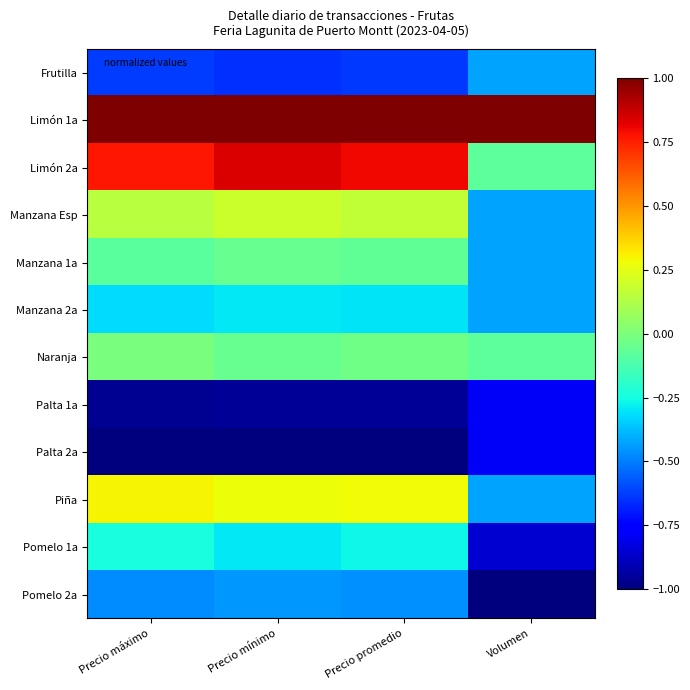

Reading left to right, extract all data points from this chart.

Frutilla: Precio máximo=-0.6	Precio mínimo=-0.7	Precio promedio=-0.6	Volumen=-0.4
Limón 1a: Precio máximo=1.0	Precio mínimo=1.0	Precio promedio=1.0	Volumen=1.0
Limón 2a: Precio máximo=0.8	Precio mínimo=0.8	Precio promedio=0.8	Volumen=-0.1
Manzana Esp: Precio máximo=0.1	Precio mínimo=0.2	Precio promedio=0.2	Volumen=-0.4
Manzana 1a: Precio máximo=-0.1	Precio mínimo=-0.0	Precio promedio=-0.1	Volumen=-0.4
Manzana 2a: Precio máximo=-0.3	Precio mínimo=-0.3	Precio promedio=-0.3	Volumen=-0.4
Naranja: Precio máximo=-0.0	Precio mínimo=-0.0	Precio promedio=-0.0	Volumen=-0.1
Palta 1a: Precio máximo=-1.0	Precio mínimo=-1.0	Precio promedio=-1.0	Volumen=-0.8
Palta 2a: Precio máximo=-1.0	Precio mínimo=-1.0	Precio promedio=-1.0	Volumen=-0.8
Piña: Precio máximo=0.3	Precio mínimo=0.3	Precio promedio=0.3	Volumen=-0.4
Pomelo 1a: Precio máximo=-0.2	Precio mínimo=-0.3	Precio promedio=-0.3	Volumen=-0.9
Pomelo 2a: Precio máximo=-0.5	Precio mínimo=-0.5	Precio promedio=-0.5	Volumen=-1.0